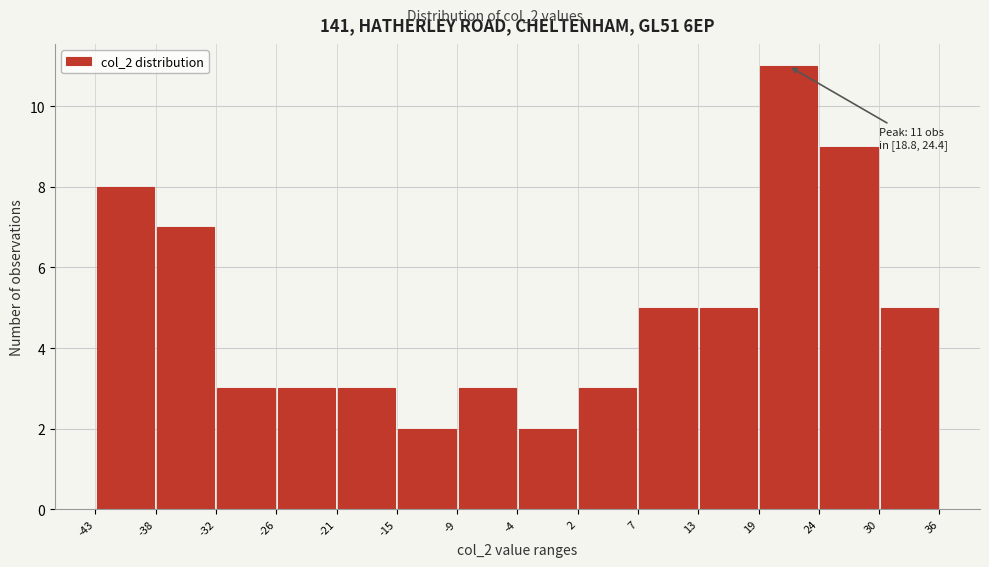

Which range on the x-axis has the tallest bar?

19 to 24